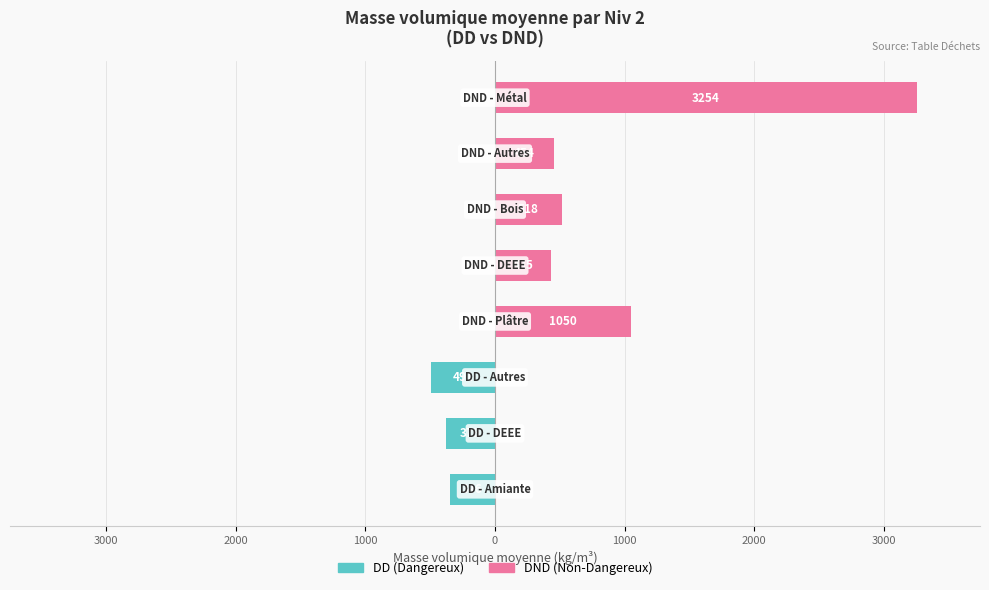

What are all the series names shown in the legend?

DD (Dangereux), DND (Non-Dangereux)